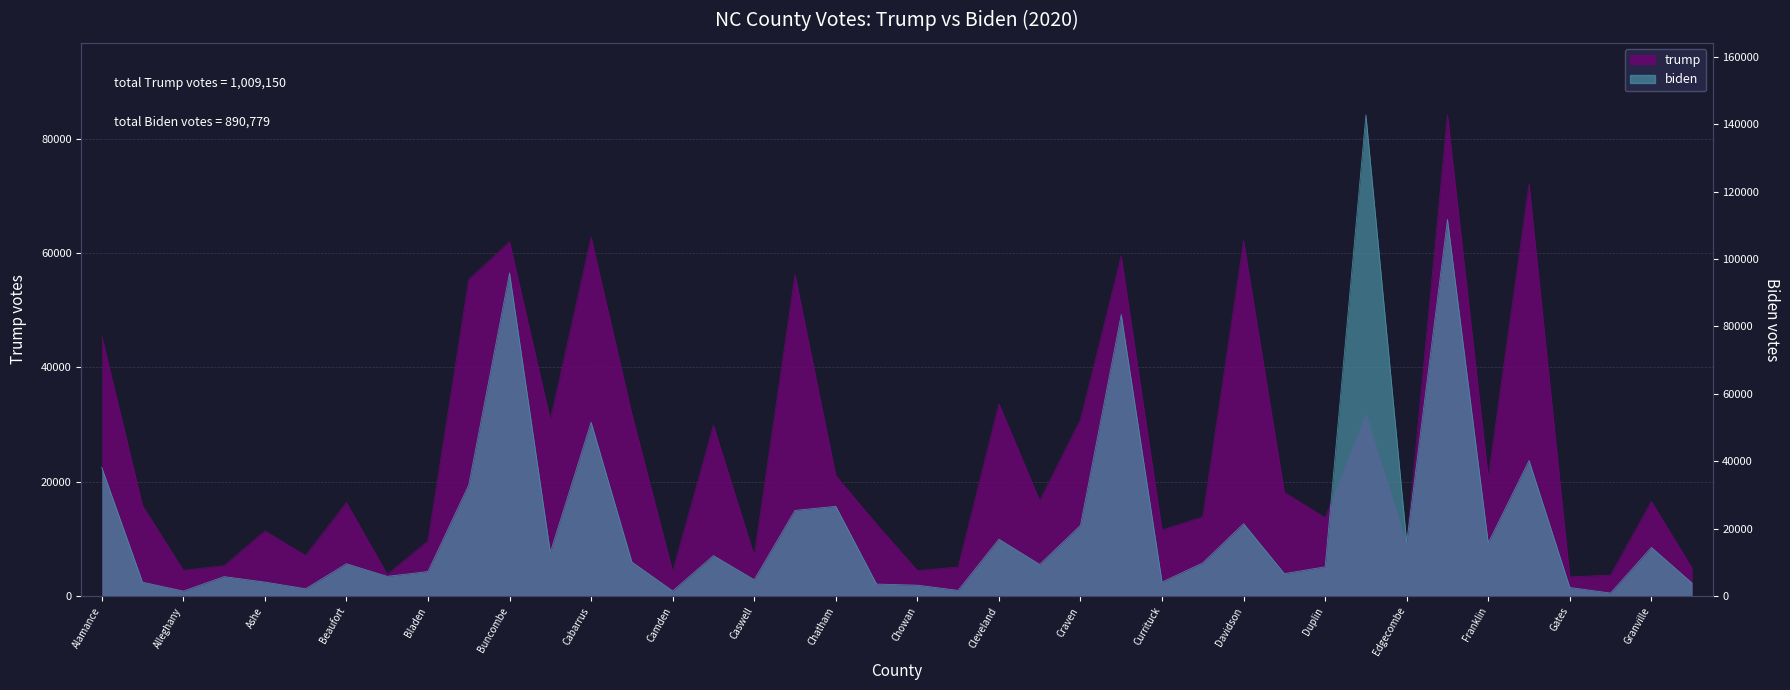

At which category is the sum across all series the highest?

Forsyth